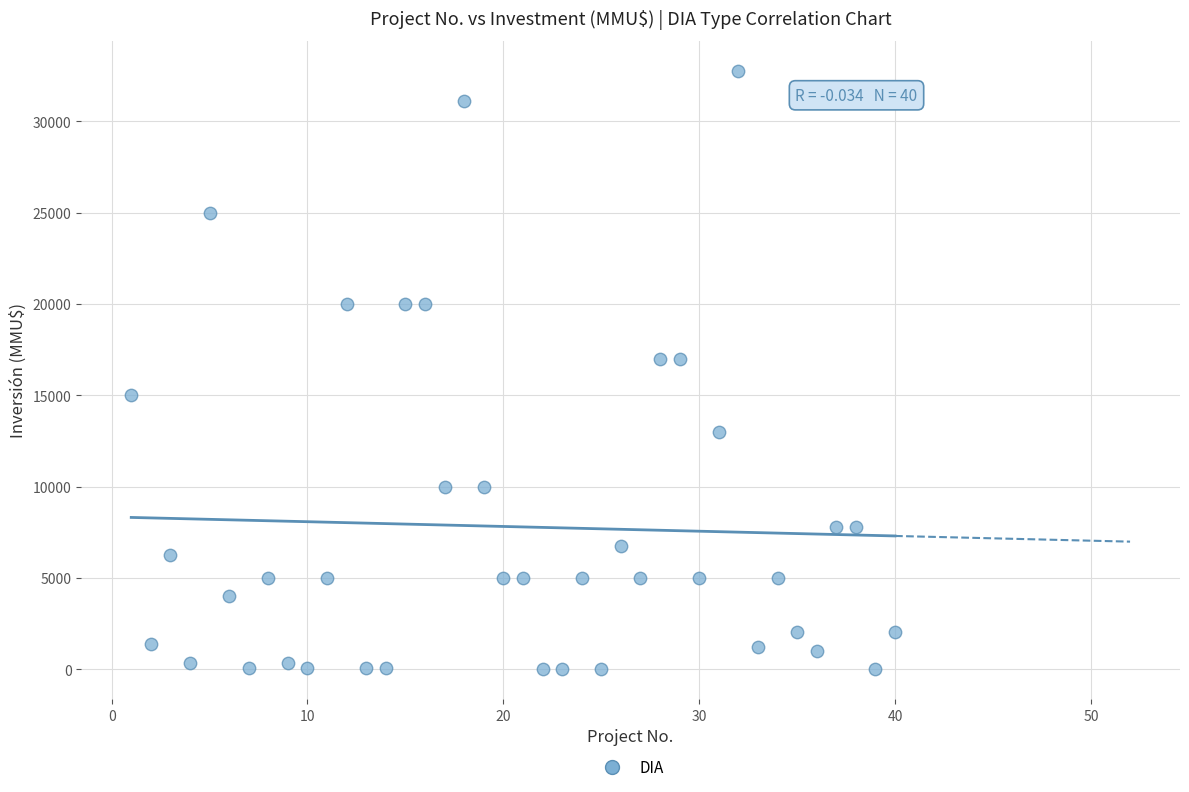

What is the range of X values (max minus min)?

39